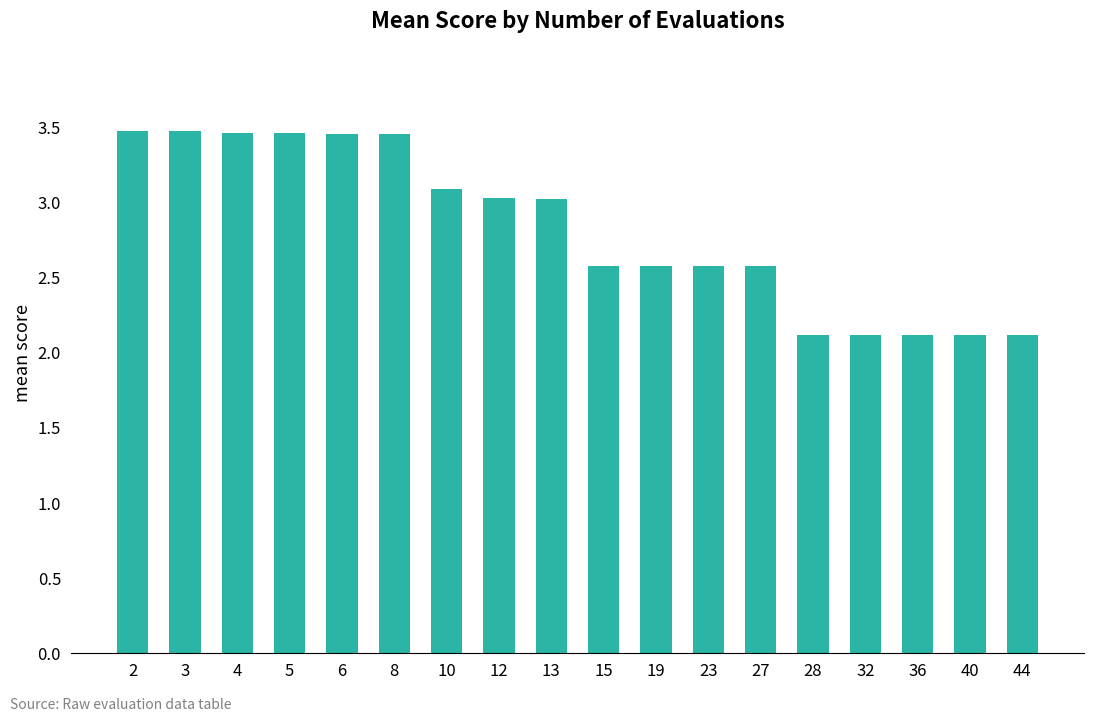

What is the change in value from 8 to 13?

-0.4